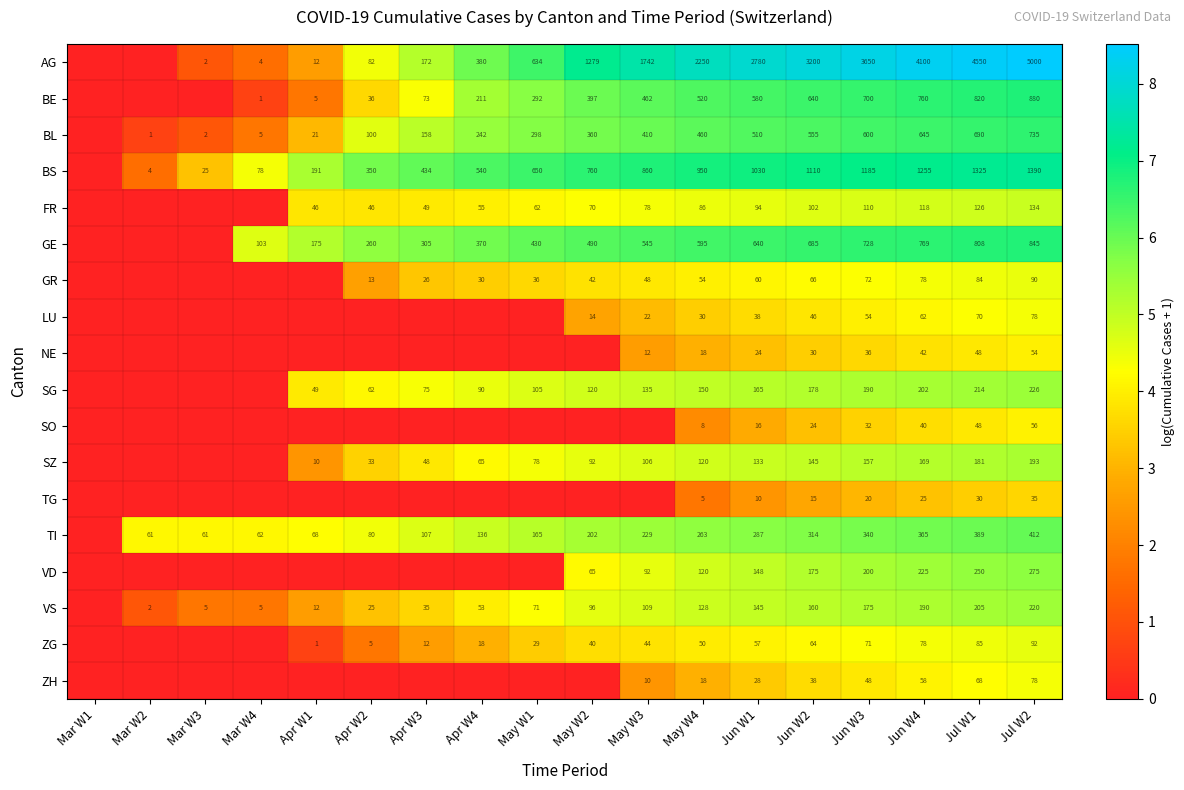

Which series changed the most between Jun W1 and Jun W4?

AG